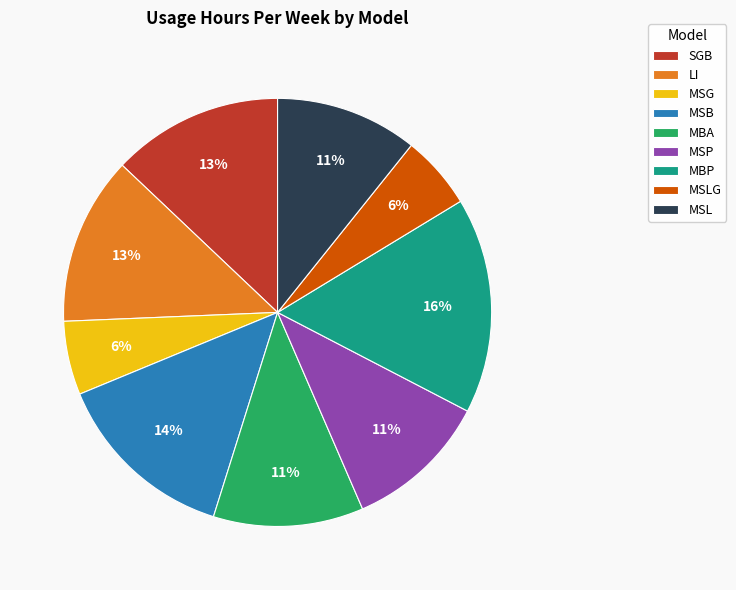

To the nearest percent, what percentage of the pie is MSG?

6%